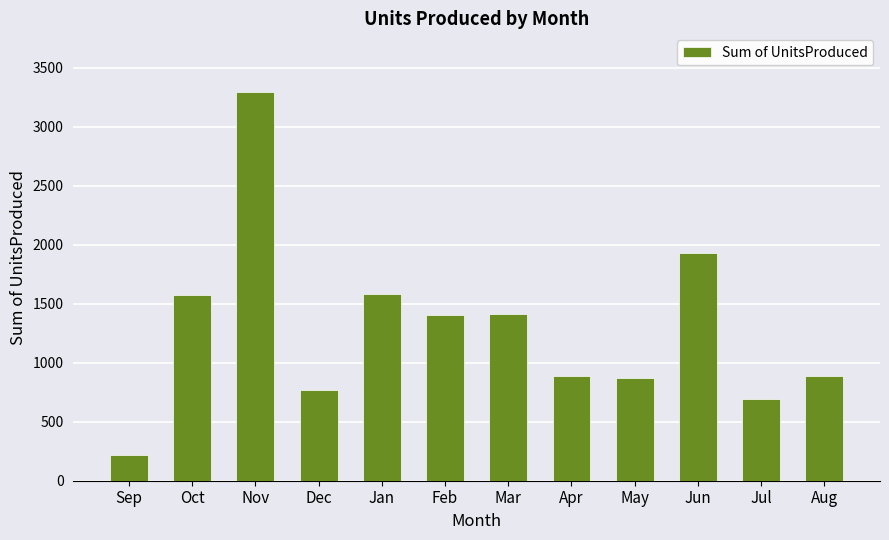

Does the chart contain stacked bars?

No